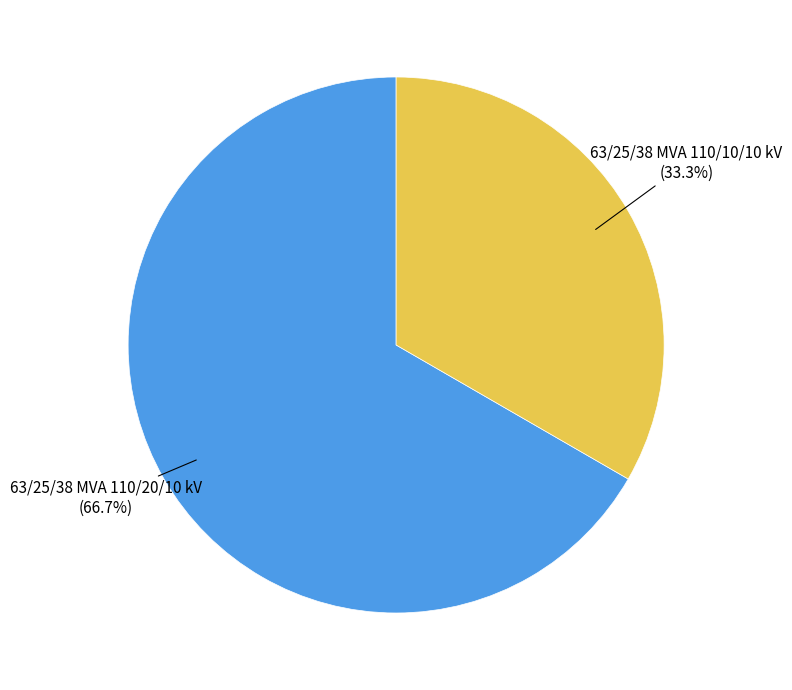

Does any single category account for the majority?

Yes